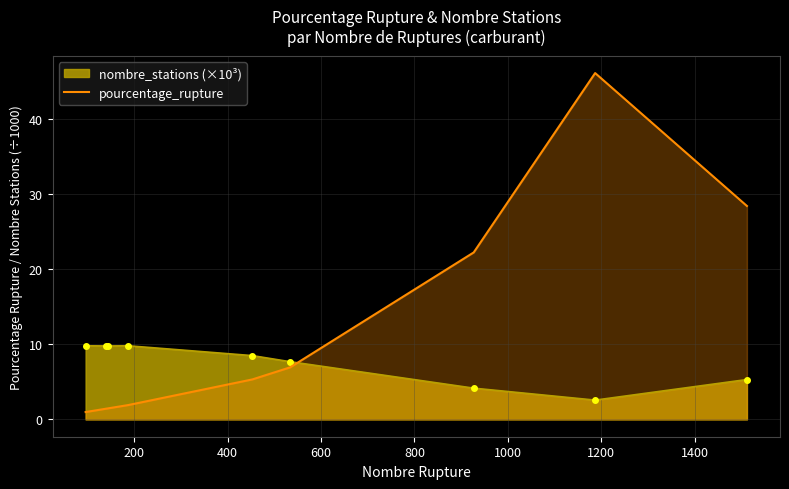

List the series in order of their peak value, highest first.

pourcentage_rupture, nombre_stations (×10³)